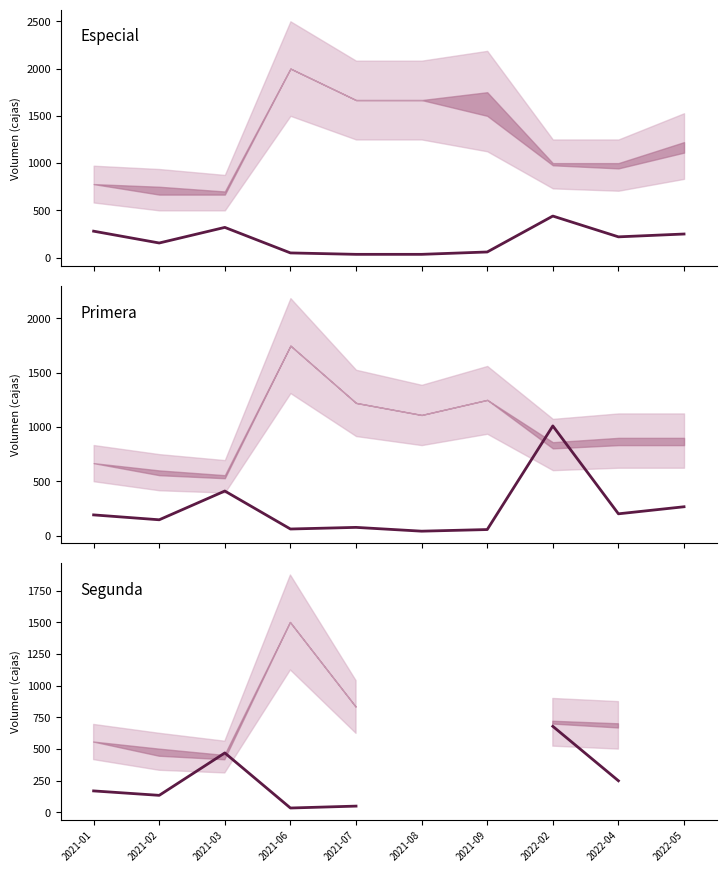

What is the label of the 10th point from the left?

2022-05